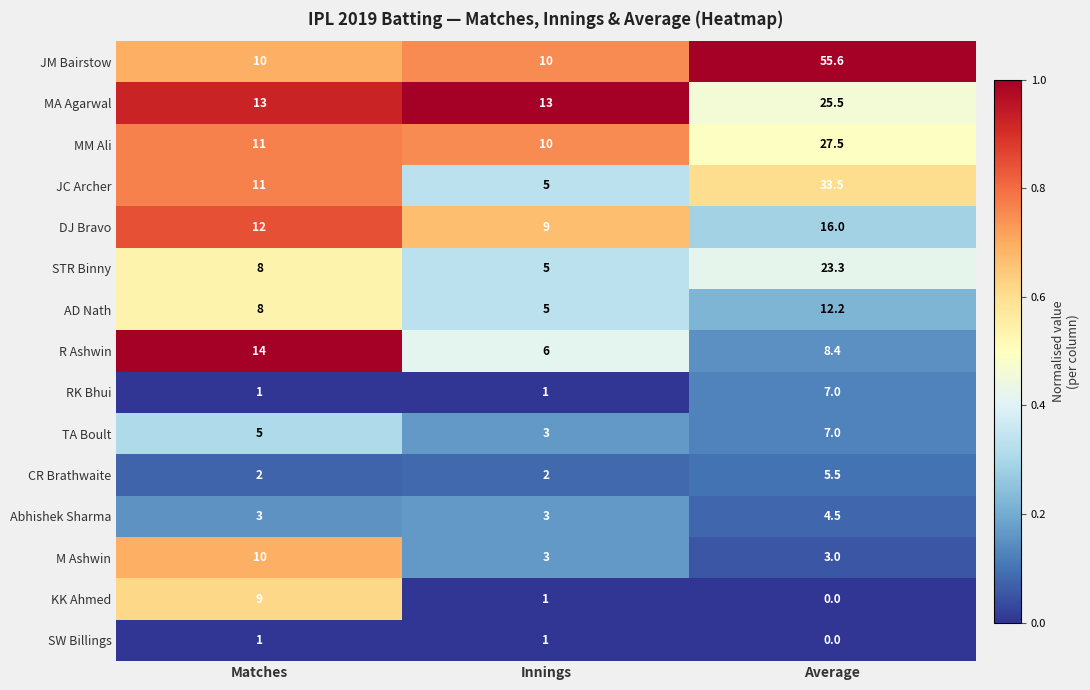

Which category has the lowest value across all series?

Average